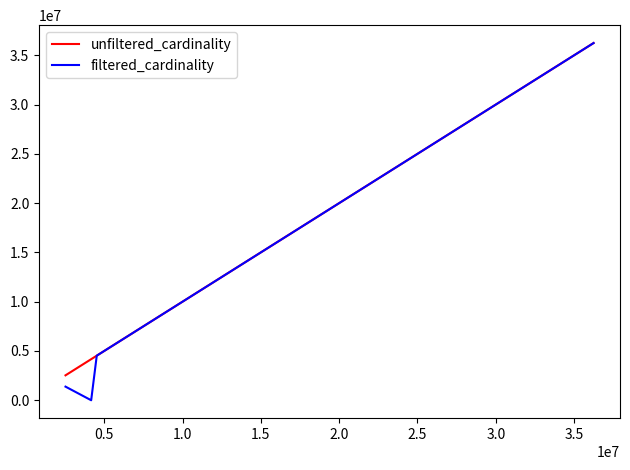

Does the chart display data point markers on the line(s)?

No